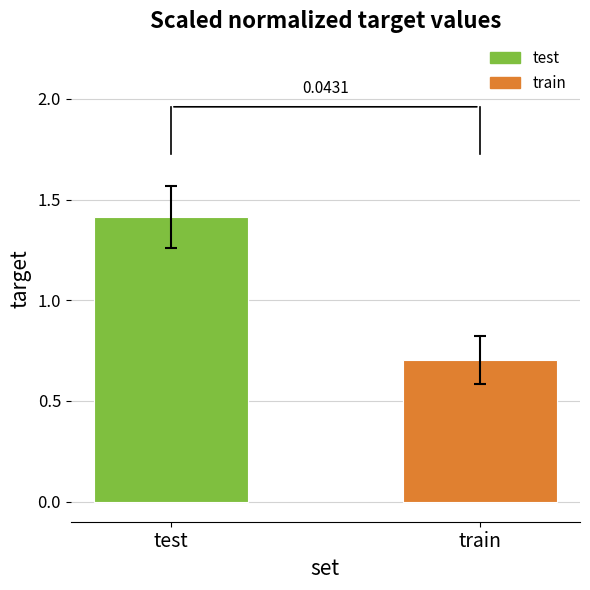

What is the approximate value at test?

1.4